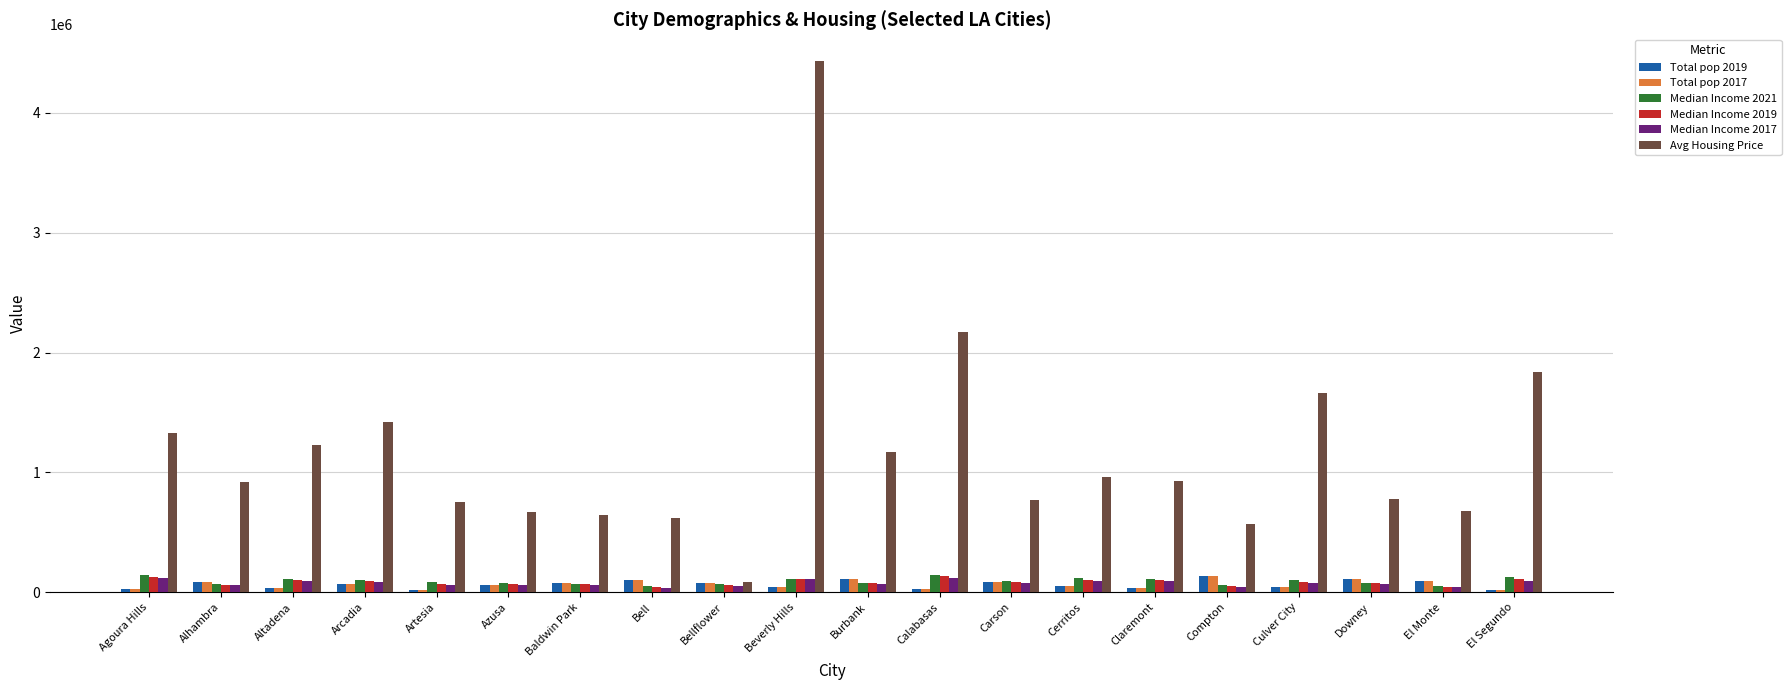

What is the lowest value of the Median Income 2021 series?

49554